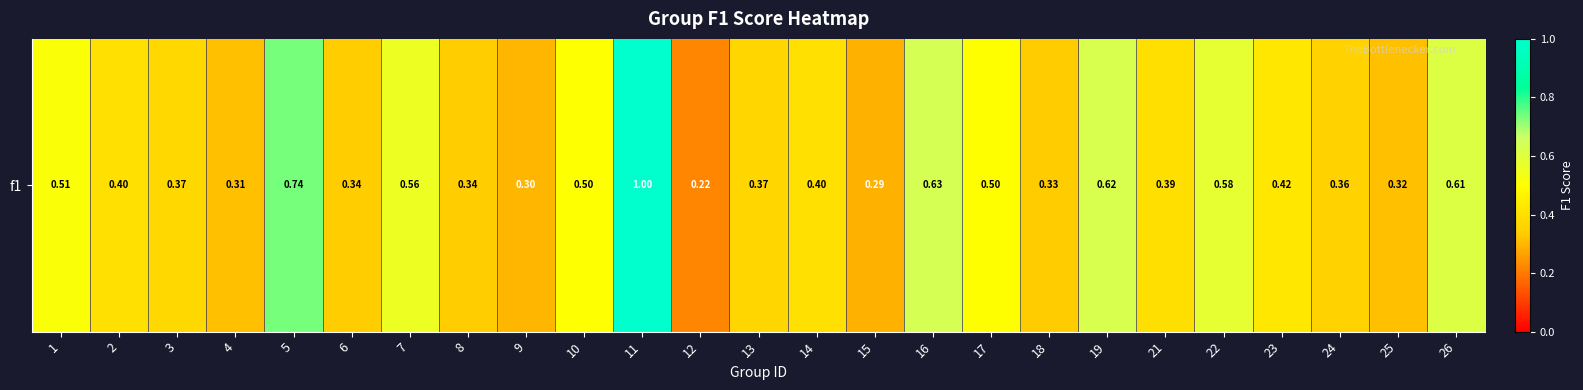

Rank the categories by value from highest to lowest.

11, 5, 16, 19, 26, 22, 7, 1, 10, 17, 23, 2, 14, 21, 3, 13, 24, 8, 6, 18, 25, 4, 9, 15, 12